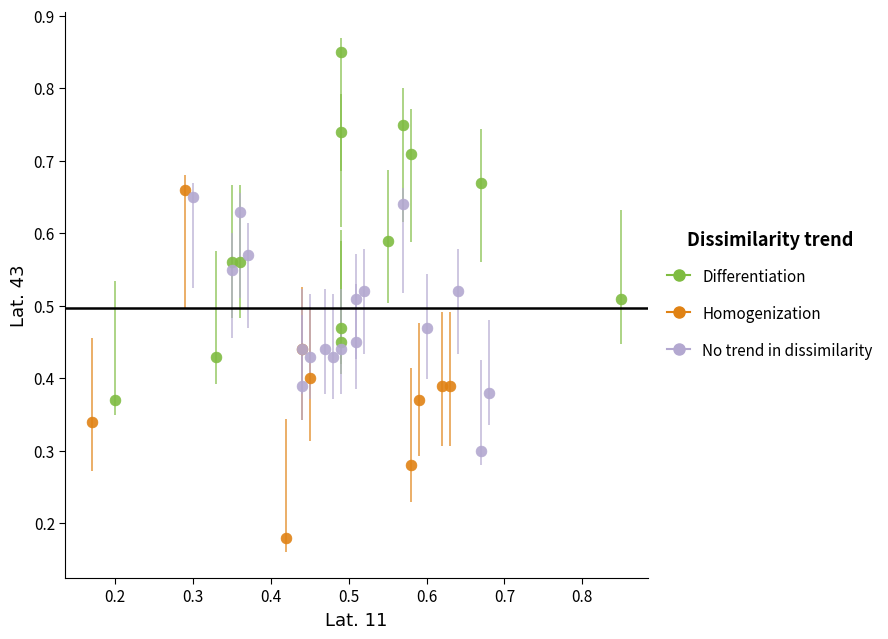

Which series contains the lowest Y value?

Homogenization